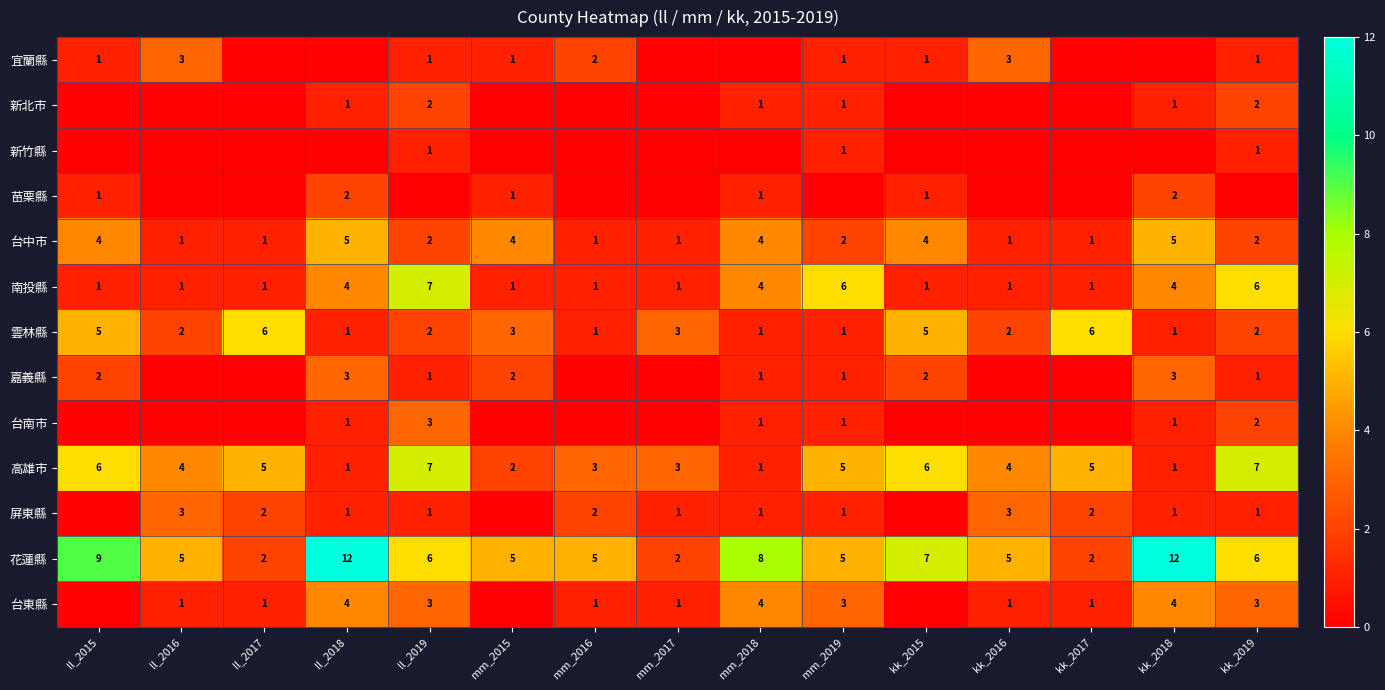

True or false: 高雄市 has a value of 1 at mm_2016.

False